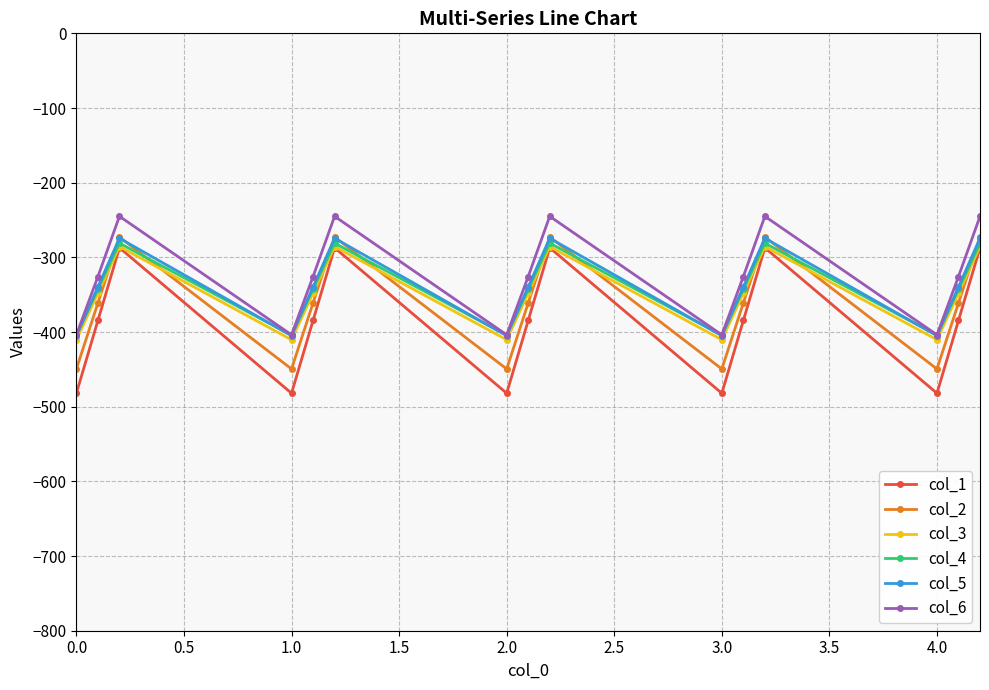

What is the value of the col_3 point at the 6th from the left?

-285.5